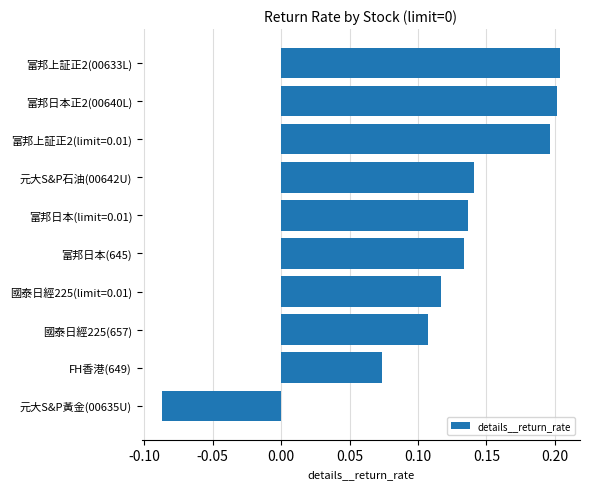

How many values are above zero?

9